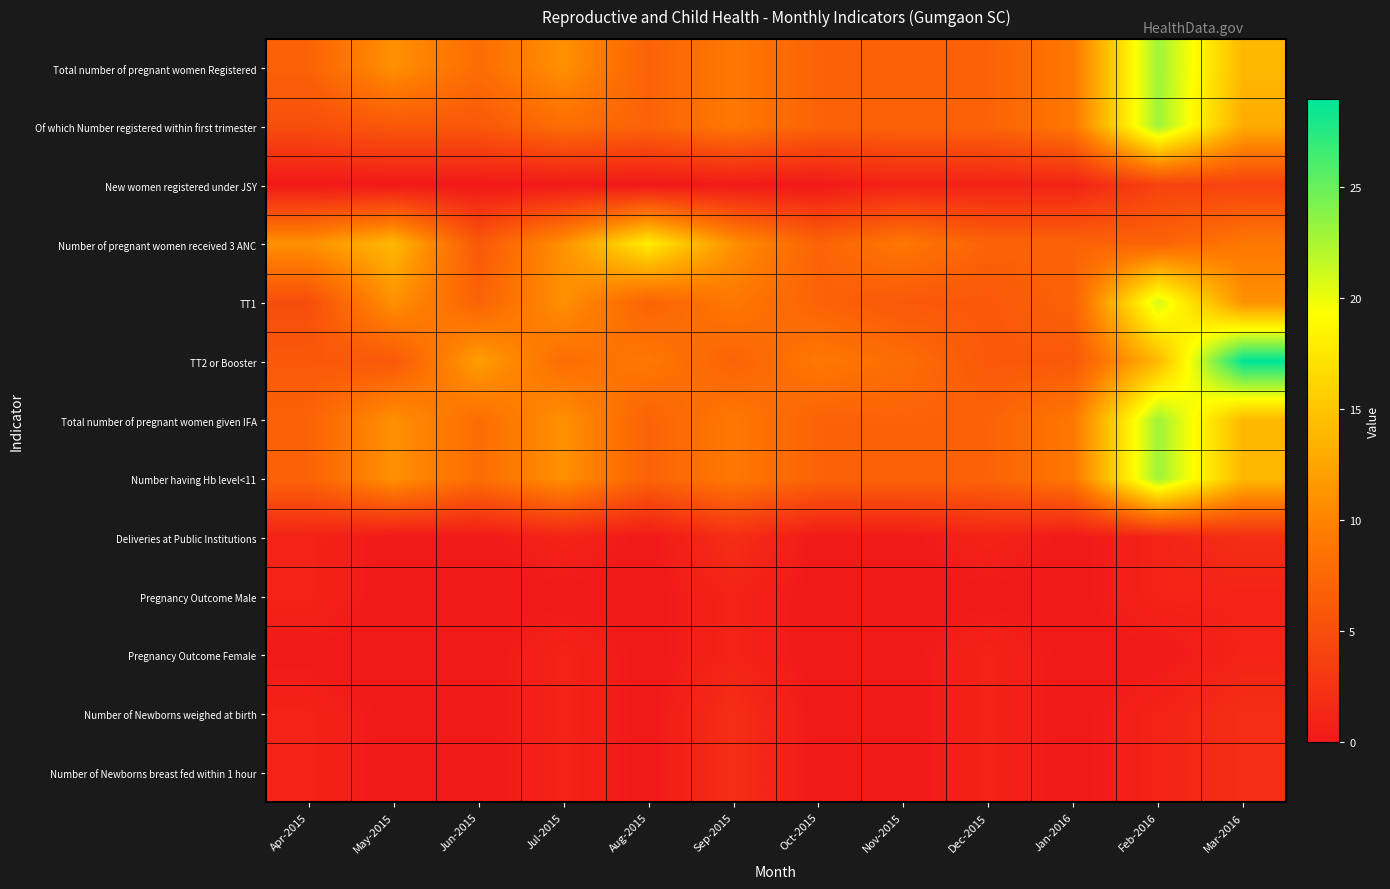

Reading left to right, list all the values displayed in this chart.

Total number of pregnant women Registered: Apr-2015=7	May-2015=11	Jun-2015=8	Jul-2015=11	Aug-2015=7	Sep-2015=9	Oct-2015=7	Nov-2015=7	Dec-2015=7	Jan-2016=9	Feb-2016=23	Mar-2016=14
Of which Number registered within first trimester: Apr-2015=5	May-2015=6	Jun-2015=6	Jul-2015=8	Aug-2015=7	Sep-2015=9	Oct-2015=7	Nov-2015=7	Dec-2015=7	Jan-2016=9	Feb-2016=23	Mar-2016=13
New women registered under JSY: Apr-2015=0	May-2015=0	Jun-2015=0	Jul-2015=0	Aug-2015=0	Sep-2015=0	Oct-2015=0	Nov-2015=1	Dec-2015=1	Jan-2016=1	Feb-2016=4	Mar-2016=4
Number of pregnant women received 3 ANC: Apr-2015=11	May-2015=14	Jun-2015=6	Jul-2015=11	Aug-2015=18	Sep-2015=11	Oct-2015=7	Nov-2015=9	Dec-2015=7	Jan-2016=7	Feb-2016=7	Mar-2016=9
TT1: Apr-2015=5	May-2015=11	Jun-2015=7	Jul-2015=11	Aug-2015=7	Sep-2015=9	Oct-2015=7	Nov-2015=6	Dec-2015=6	Jan-2016=7	Feb-2016=21	Mar-2016=11
TT2 or Booster: Apr-2015=6	May-2015=6	Jun-2015=12	Jul-2015=8	Aug-2015=9	Sep-2015=7	Oct-2015=9	Nov-2015=8	Dec-2015=6	Jan-2016=6	Feb-2016=14	Mar-2016=29
Total number of pregnant women given IFA: Apr-2015=7	May-2015=11	Jun-2015=8	Jul-2015=11	Aug-2015=7	Sep-2015=9	Oct-2015=7	Nov-2015=7	Dec-2015=7	Jan-2016=9	Feb-2016=23	Mar-2016=14
Number having Hb level<11: Apr-2015=7	May-2015=11	Jun-2015=8	Jul-2015=11	Aug-2015=7	Sep-2015=9	Oct-2015=7	Nov-2015=7	Dec-2015=7	Jan-2016=9	Feb-2016=23	Mar-2016=14
Deliveries at Public Institutions: Apr-2015=1	May-2015=0	Jun-2015=0	Jul-2015=1	Aug-2015=0	Sep-2015=2	Oct-2015=0	Nov-2015=0	Dec-2015=1	Jan-2016=0	Feb-2016=1	Mar-2016=2
Pregnancy Outcome Male: Apr-2015=1	May-2015=0	Jun-2015=0	Jul-2015=0	Aug-2015=0	Sep-2015=1	Oct-2015=0	Nov-2015=0	Dec-2015=0	Jan-2016=0	Feb-2016=1	Mar-2016=1
Pregnancy Outcome Female: Apr-2015=0	May-2015=0	Jun-2015=0	Jul-2015=1	Aug-2015=0	Sep-2015=1	Oct-2015=0	Nov-2015=0	Dec-2015=1	Jan-2016=0	Feb-2016=0	Mar-2016=1
Number of Newborns weighed at birth: Apr-2015=1	May-2015=0	Jun-2015=0	Jul-2015=1	Aug-2015=0	Sep-2015=2	Oct-2015=0	Nov-2015=0	Dec-2015=1	Jan-2016=0	Feb-2016=1	Mar-2016=2
Number of Newborns breast fed within 1 hour: Apr-2015=1	May-2015=0	Jun-2015=0	Jul-2015=1	Aug-2015=0	Sep-2015=2	Oct-2015=0	Nov-2015=0	Dec-2015=1	Jan-2016=0	Feb-2016=1	Mar-2016=2